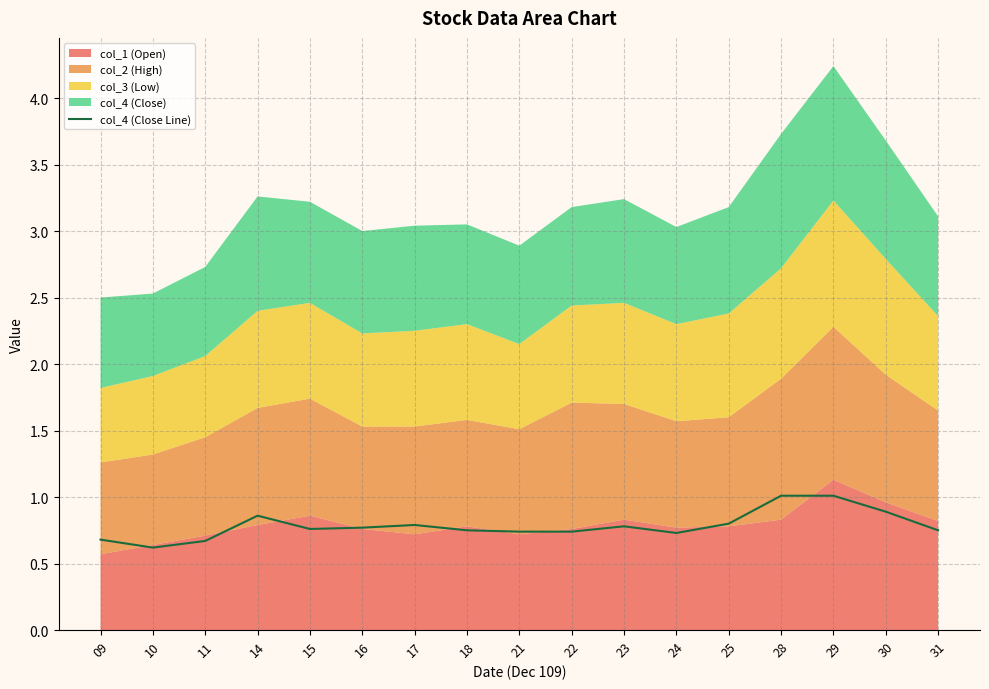

What is the highest value of the col_4 (Close Line) series?

1.0